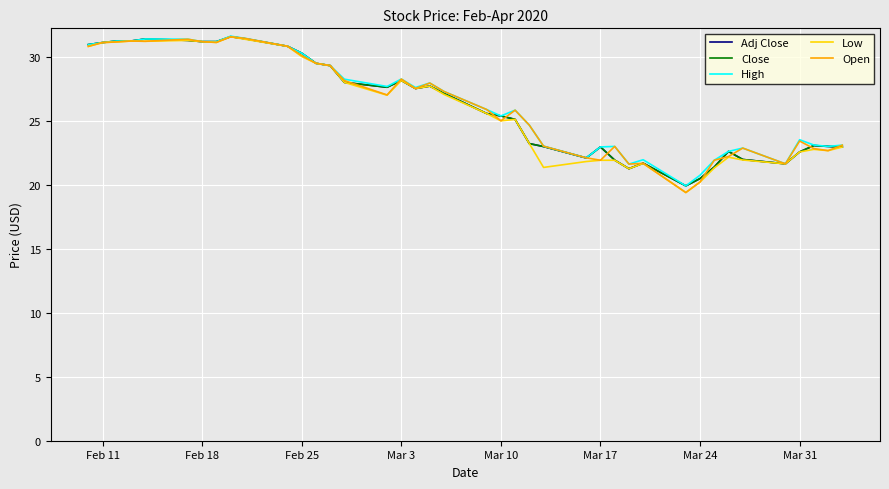

Which series has the largest total across all categories?

High